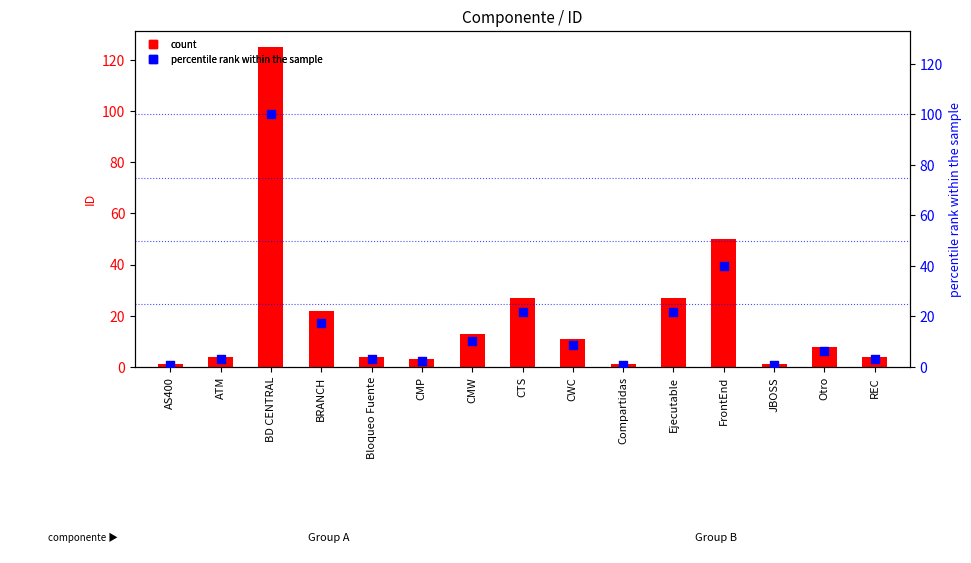

At which category is the sum across all series the highest?

BD CENTRAL